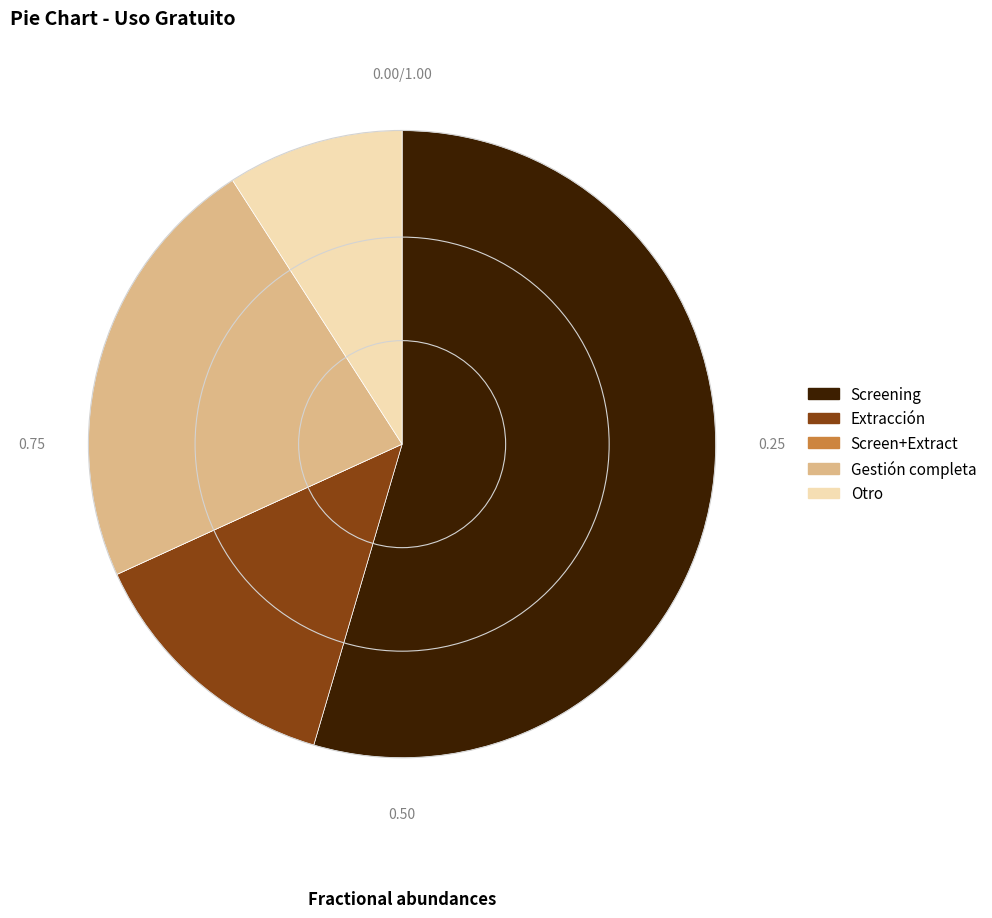

Which category has the biggest portion of the pie?

Screening